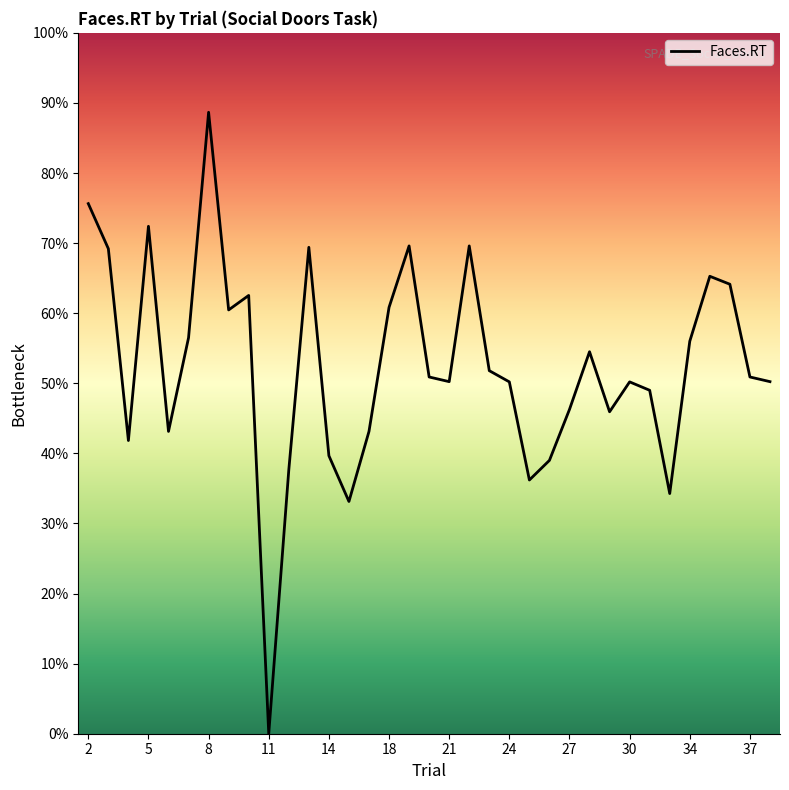

Does the chart have visible grid lines?

No